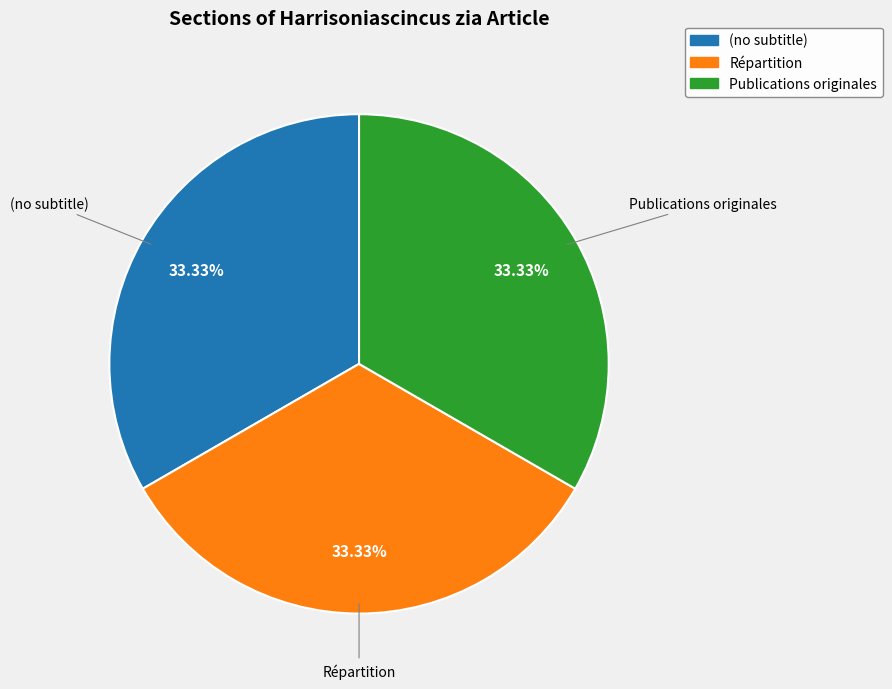

The (no subtitle) slice represents 1% of the pie. True or false?

False